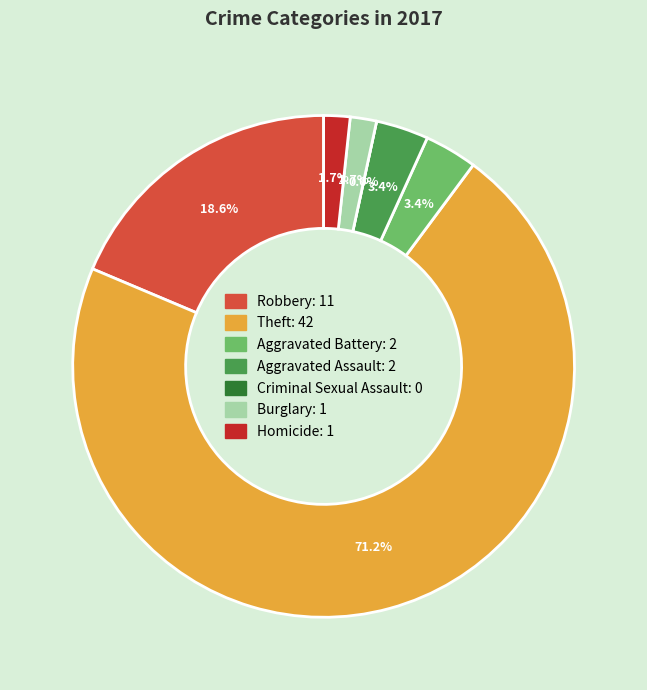

Which category has the biggest portion of the pie?

Theft